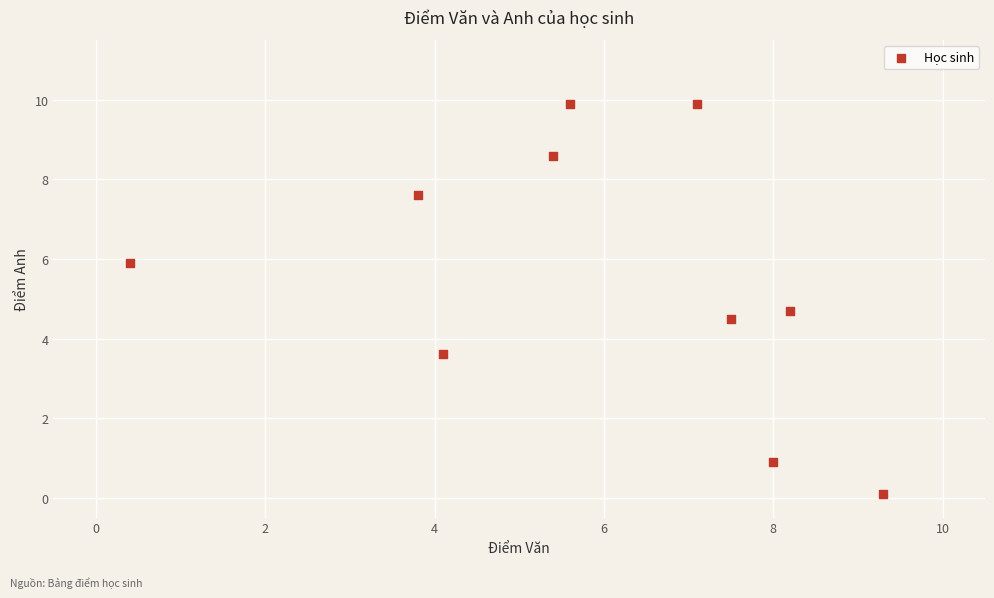

What Y value in the scatter plot is closest to 5?

4.7